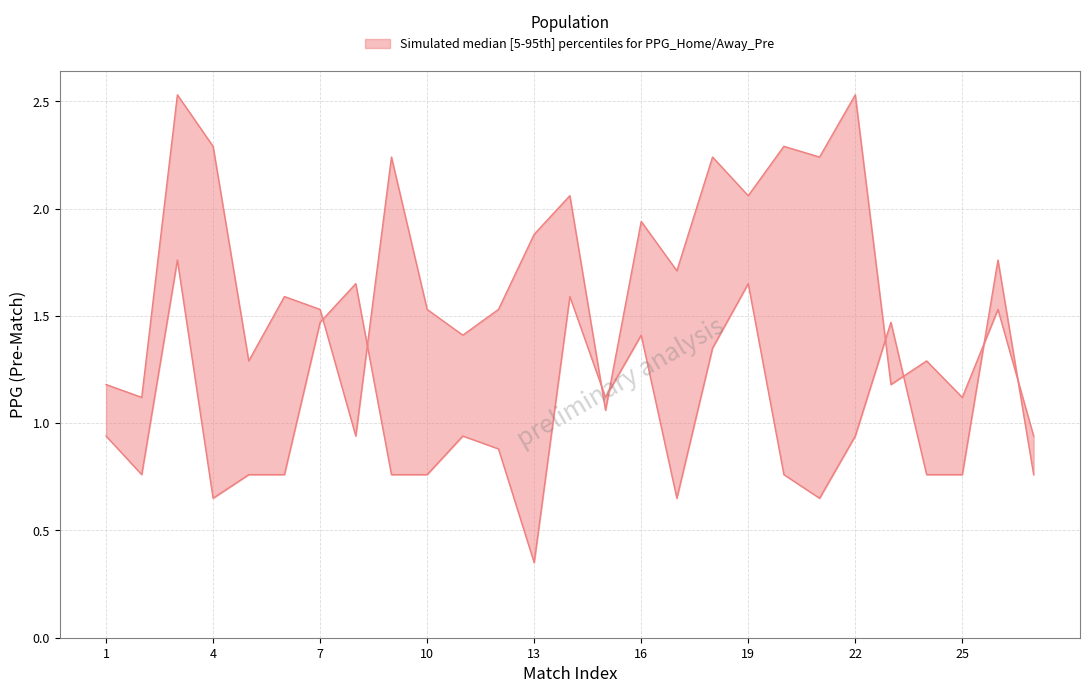

Between 1 and 17, which series saw the biggest shift?

PPG_Home_Pre